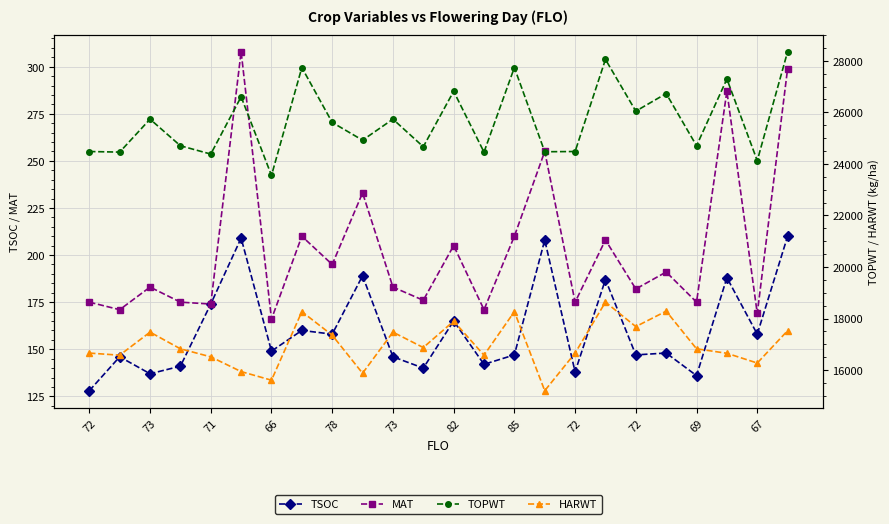

How many categories are shown in the chart?

24